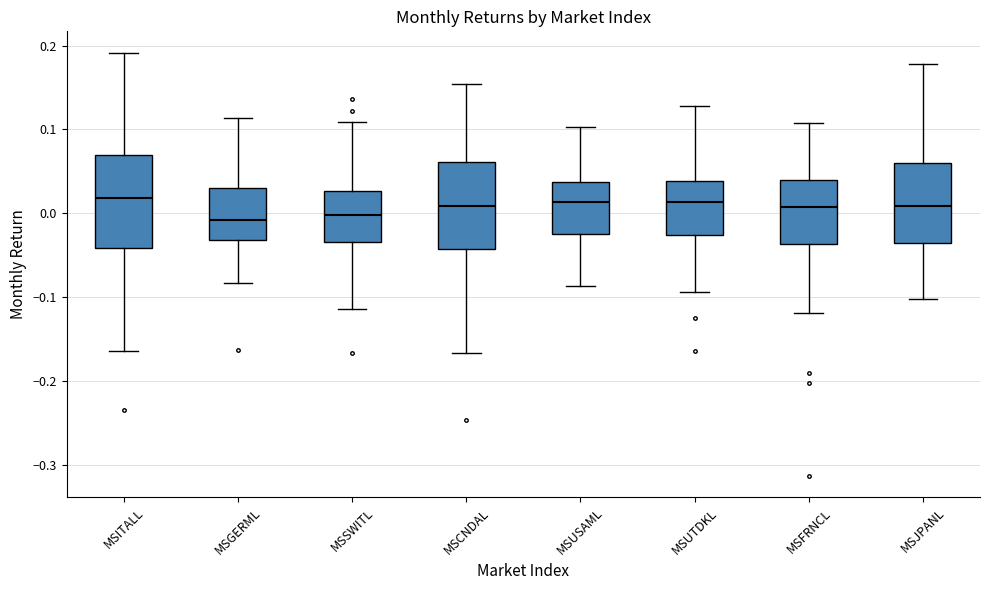

Reading left to right, read every box against the y-axis: the position of its median line, the range the box covers, and the ends of its whiskers. The values are not printed on the chart, so give them approximately, as read against the axis.

MSITALL: median 0.02, box -0.04 to 0.07, whiskers -0.16 to 0.19
MSGERML: median -0.01, box -0.03 to 0.03, whiskers -0.08 to 0.11
MSSWITL: median 0.00, box -0.03 to 0.03, whiskers -0.11 to 0.11
MSCNDAL: median 0.01, box -0.04 to 0.06, whiskers -0.17 to 0.15
MSUSAML: median 0.01, box -0.03 to 0.04, whiskers -0.09 to 0.10
MSUTDKL: median 0.01, box -0.03 to 0.04, whiskers -0.09 to 0.13
MSFRNCL: median 0.01, box -0.04 to 0.04, whiskers -0.12 to 0.11
MSJPANL: median 0.01, box -0.04 to 0.06, whiskers -0.10 to 0.18